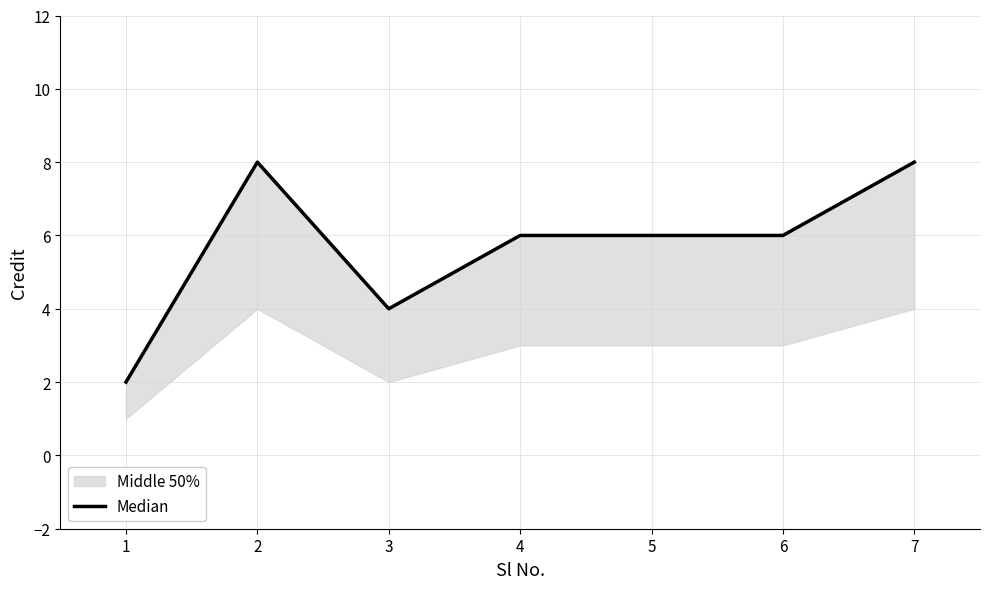

The value at 5 is 6. True or false?

True